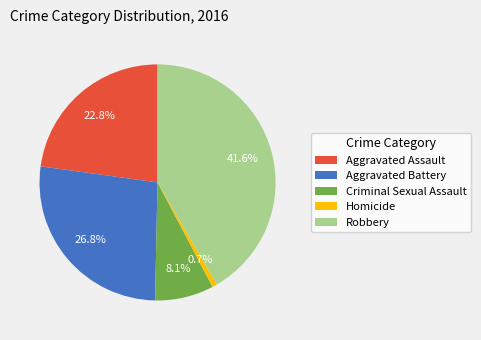

Which category has the biggest portion of the pie?

Robbery